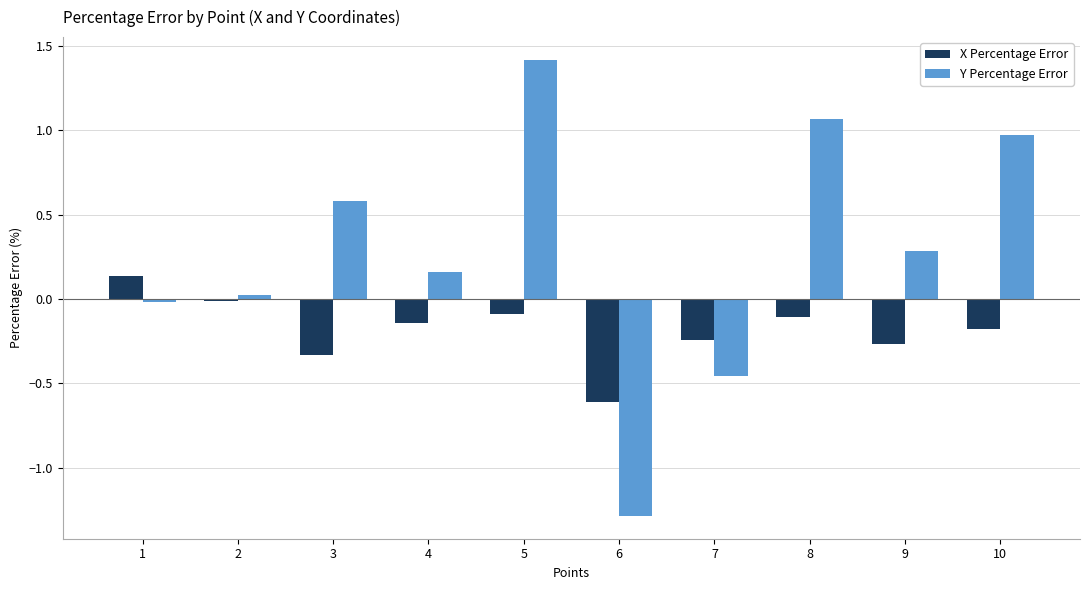

What is the spread (max minus min) of values at 6?

0.7